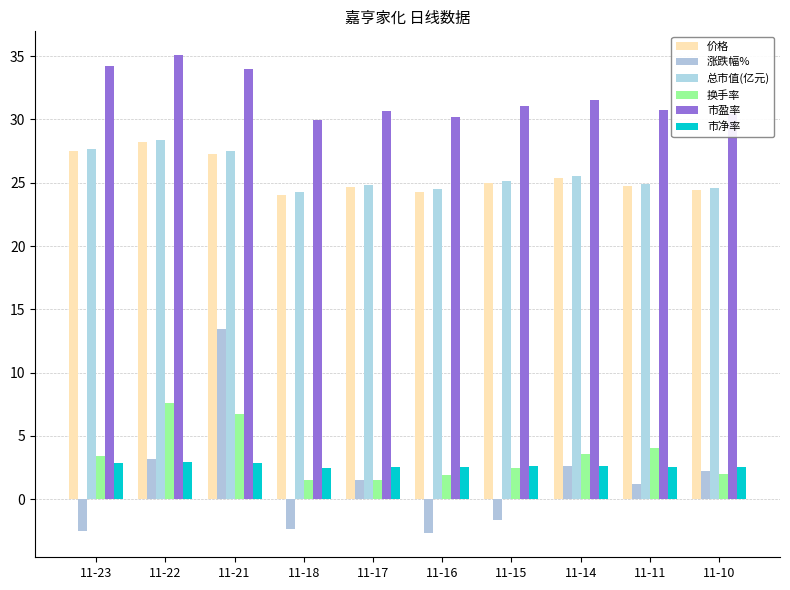

How many categories are shown in the chart?

10